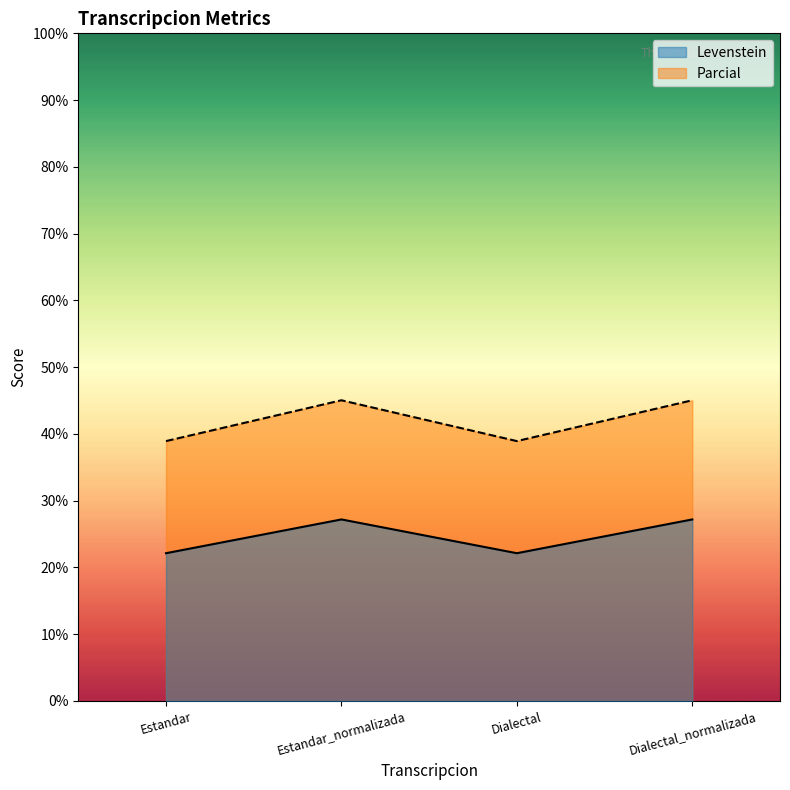

How many categories are shown in the chart?

4